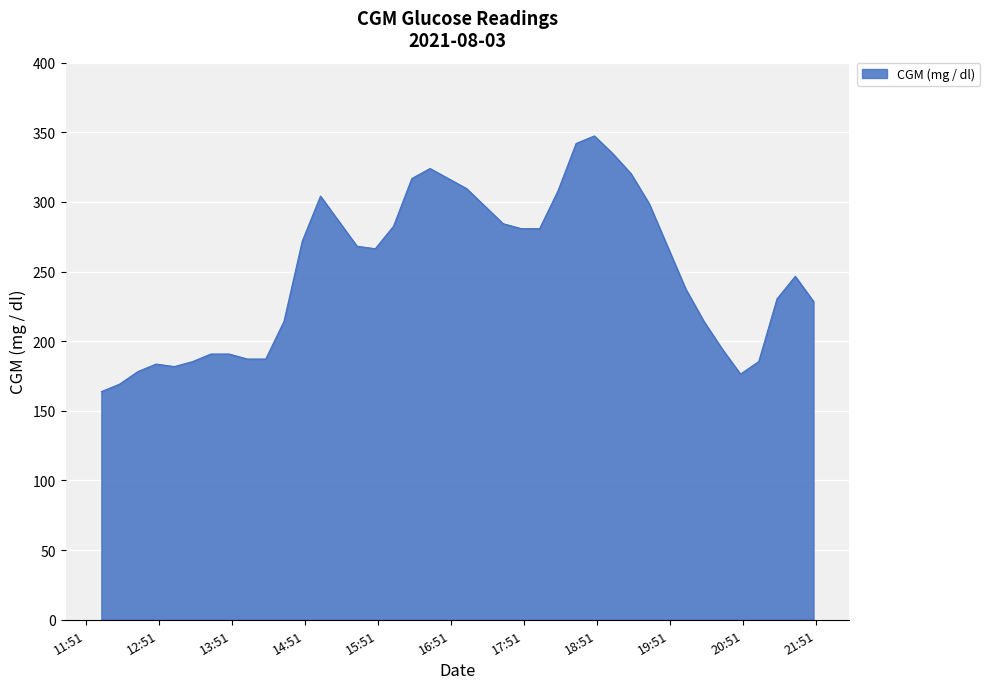

What is the difference between the maximum and minimum values?

183.6